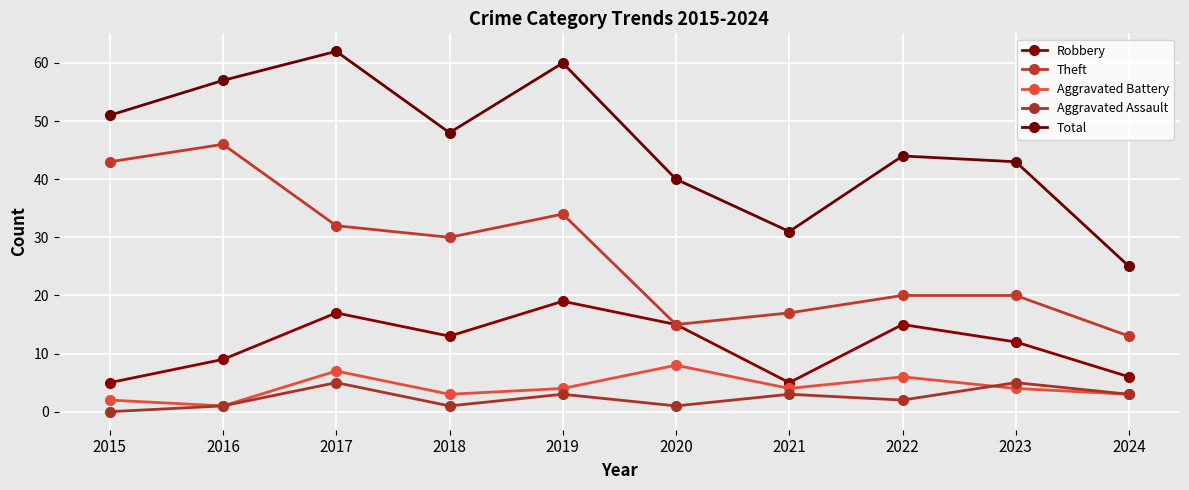

What is the difference between the maximum and minimum values in the Total series?

37